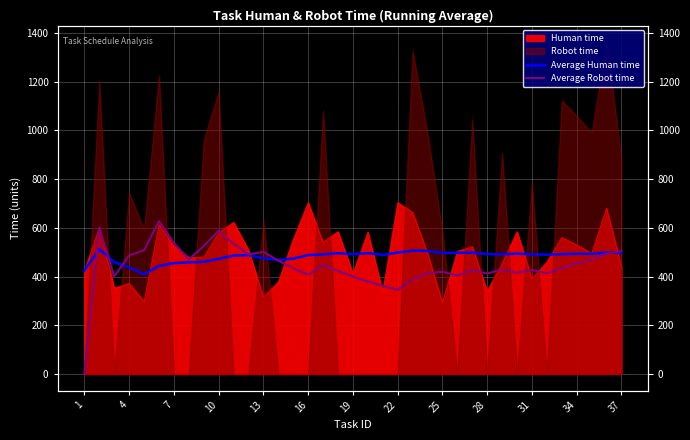

Count the number of categories in the chart.

37